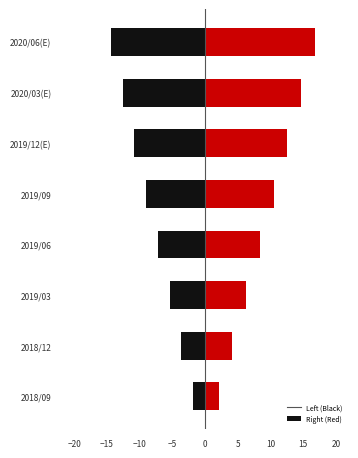

Is it true that col_0_right equals 25.9 at 2020/03(E)?

False